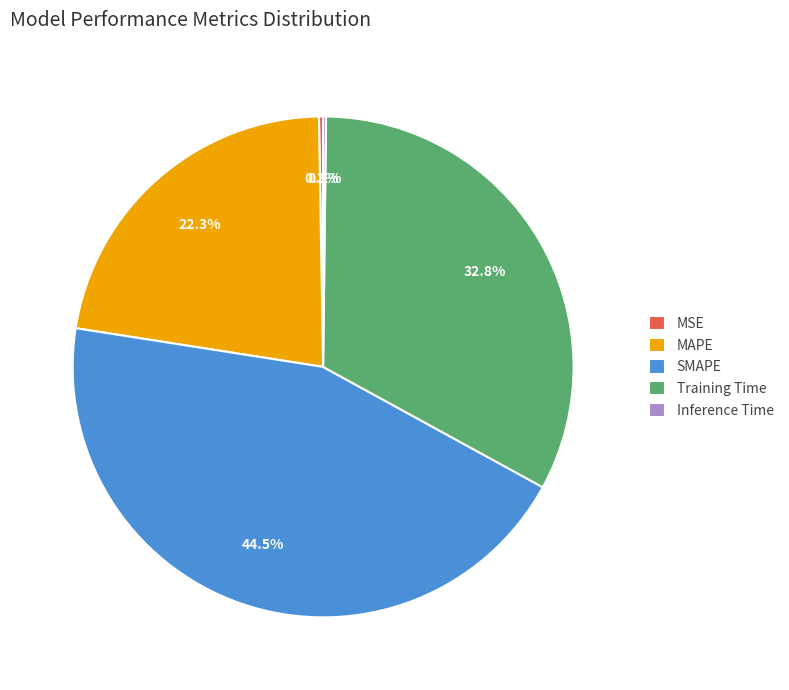

What is the ratio of the value at Training Time to the value at SMAPE?

0.7